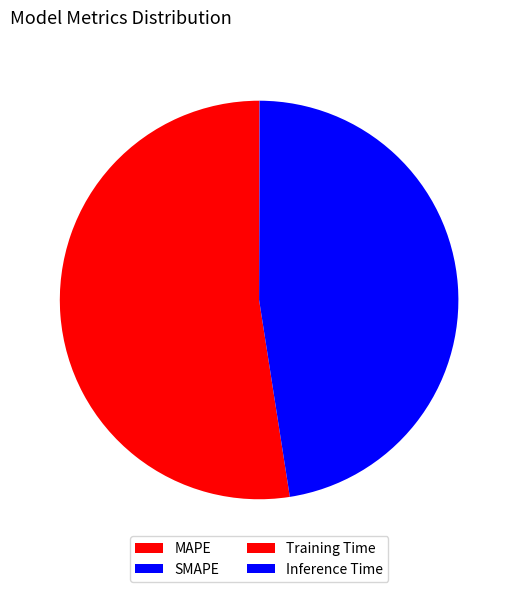

Count the number of slices in the pie.

4